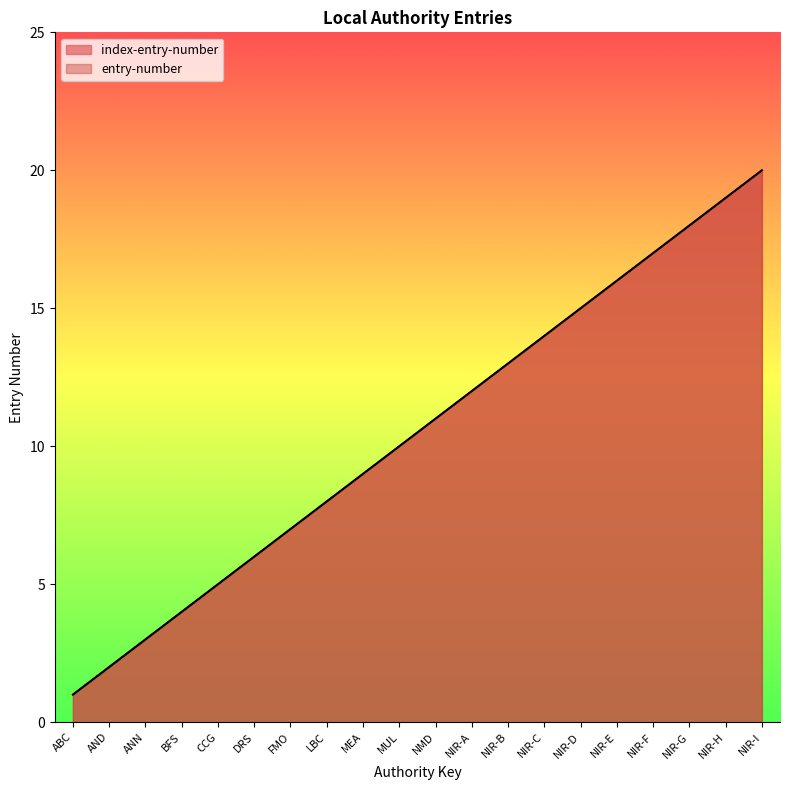

True or false: index-entry-number and entry-number cross at least once.

False